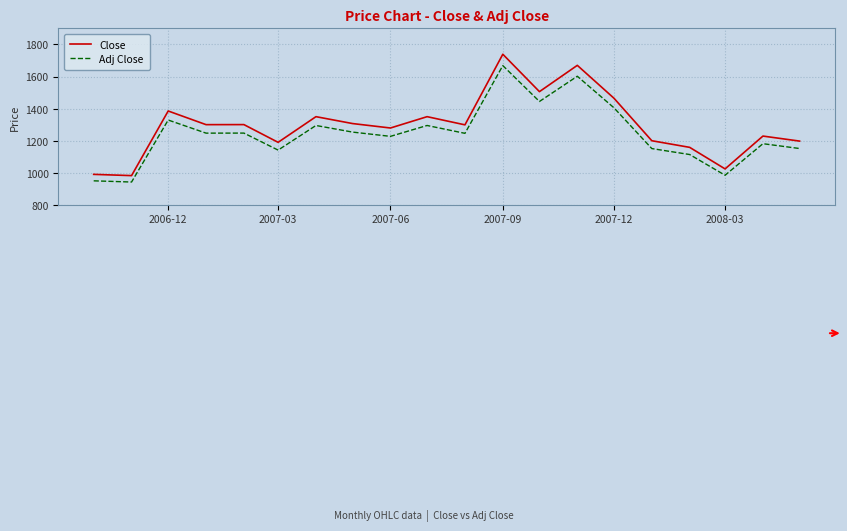

Which series has the widest spread of values?

Close